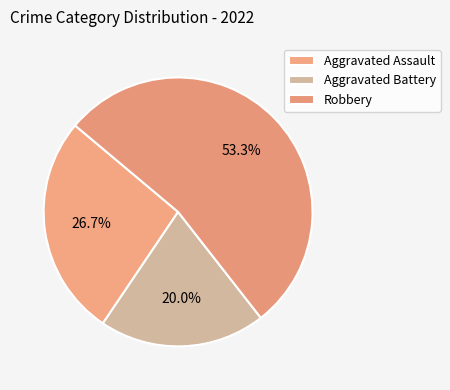

Count the number of slices in the pie.

3